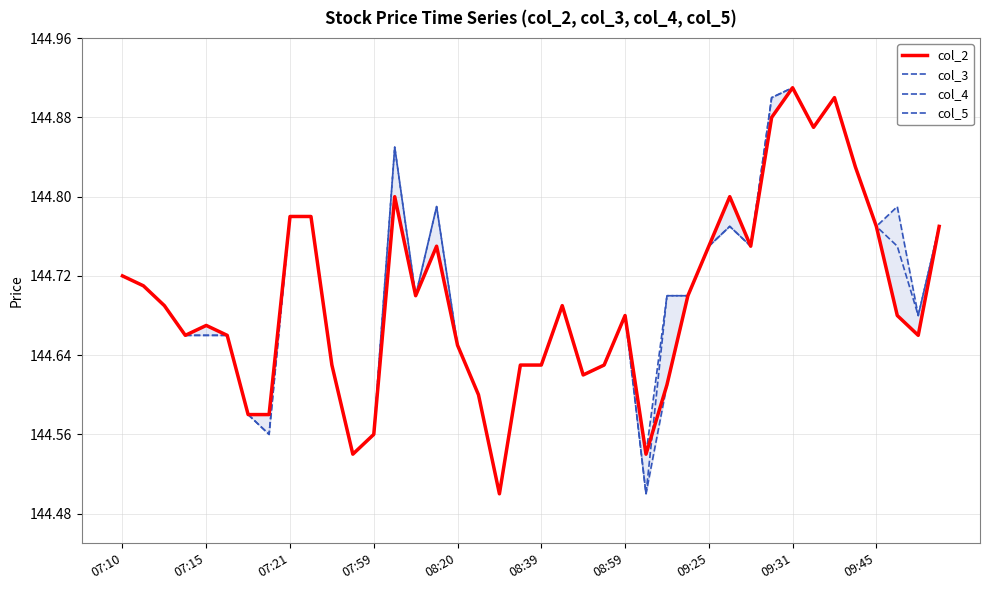

True or false: col_2 and col_5 cross at least once.

False